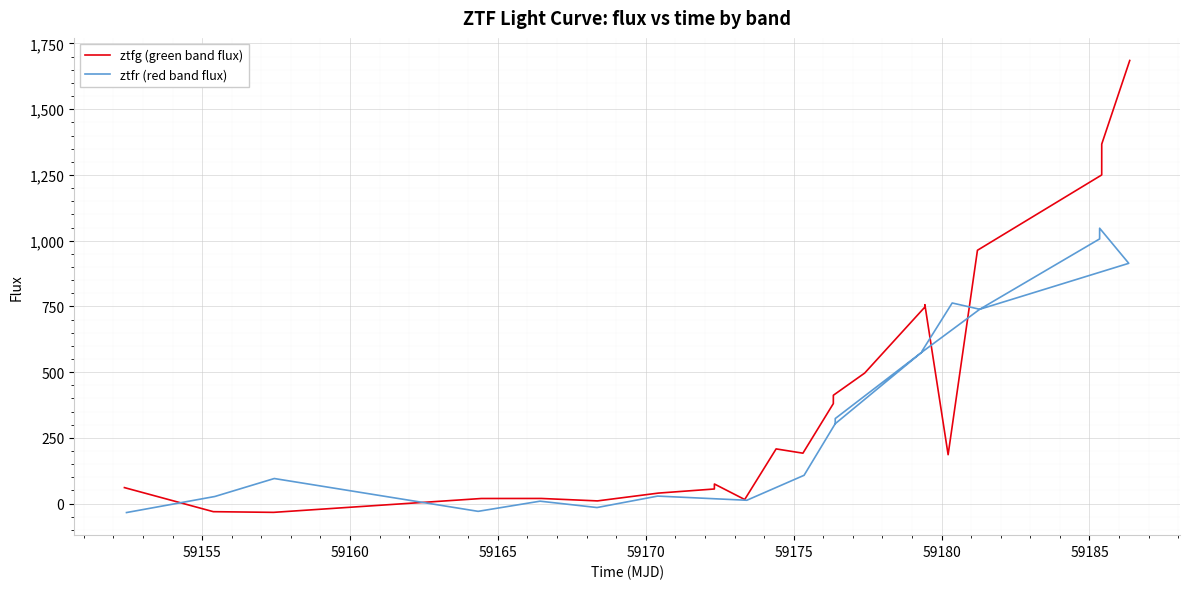

How many lines are shown in the chart?

2